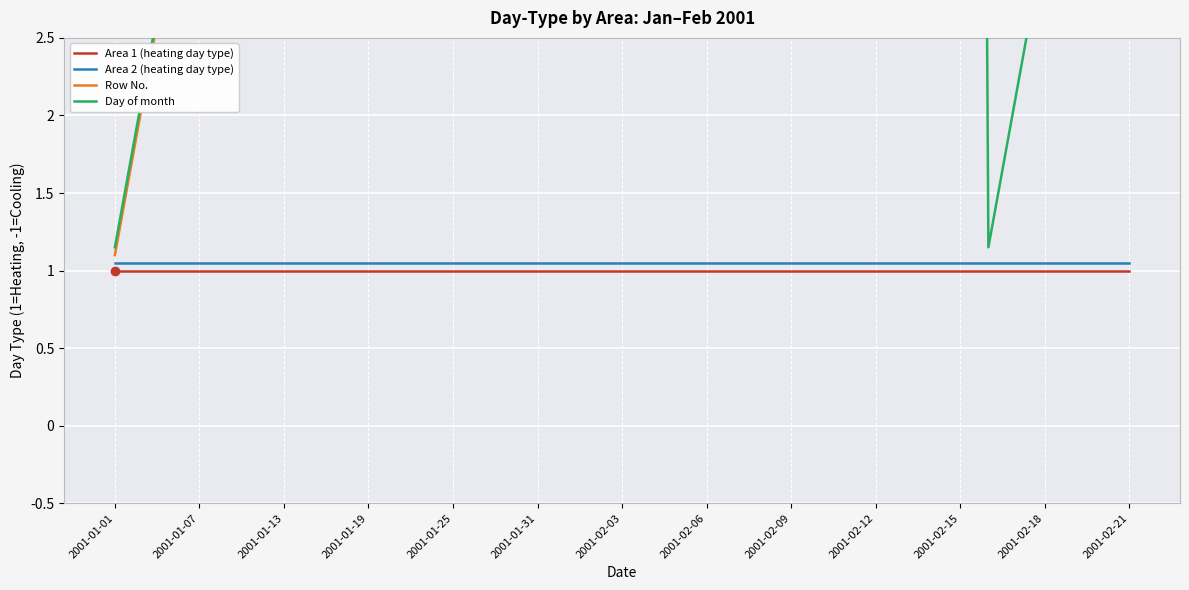

How many categories are shown in the chart?

37